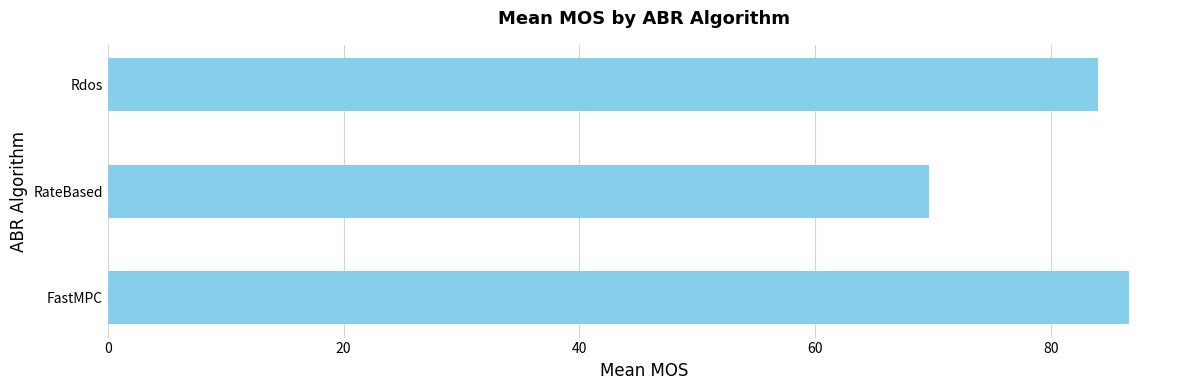

How many bars are there in total?

3